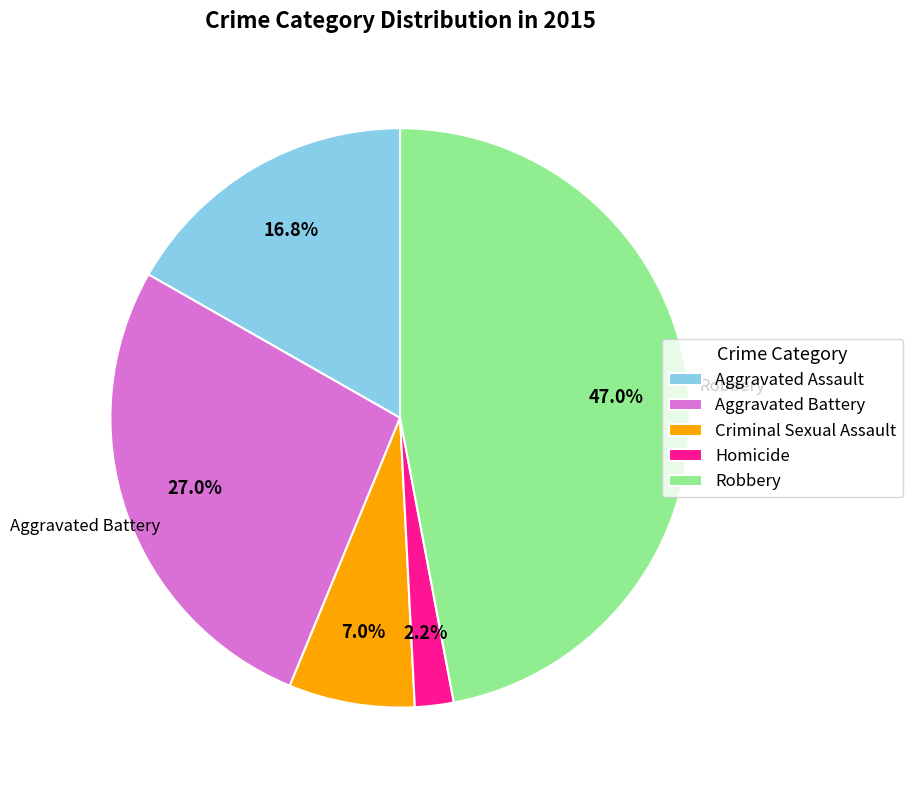

To the nearest percent, what portion does Aggravated Battery represent?

27%